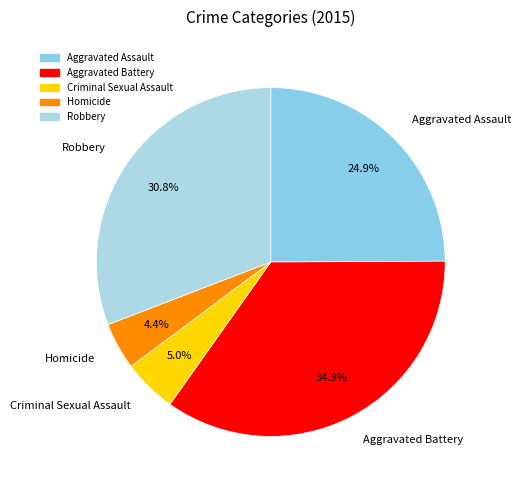

Is there any slice that represents more than half of the pie?

No